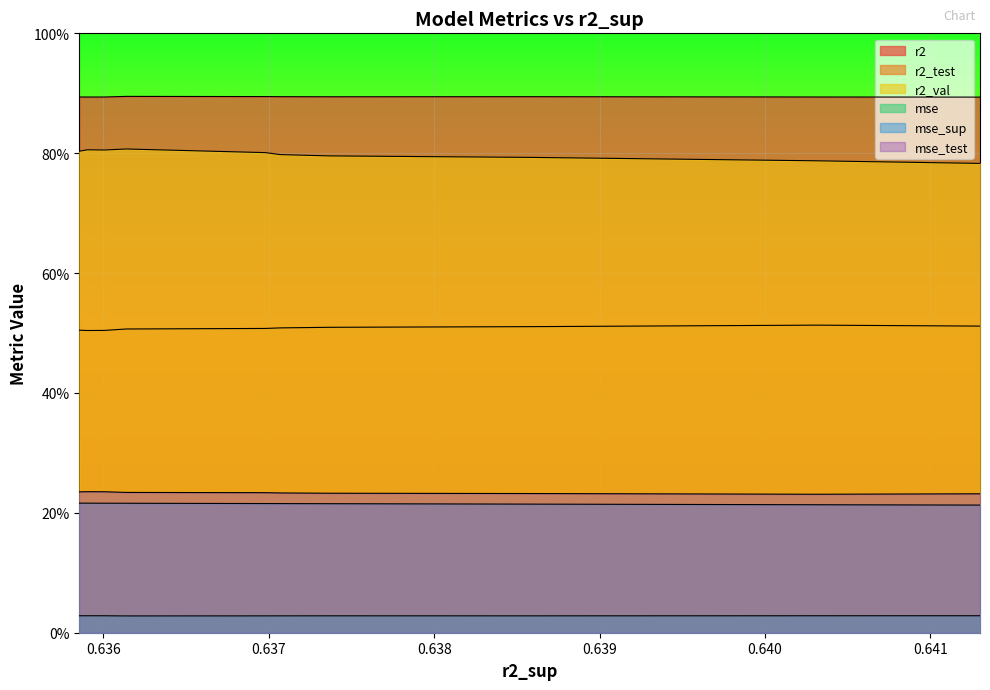

Does the chart display data point markers on the line(s)?

No